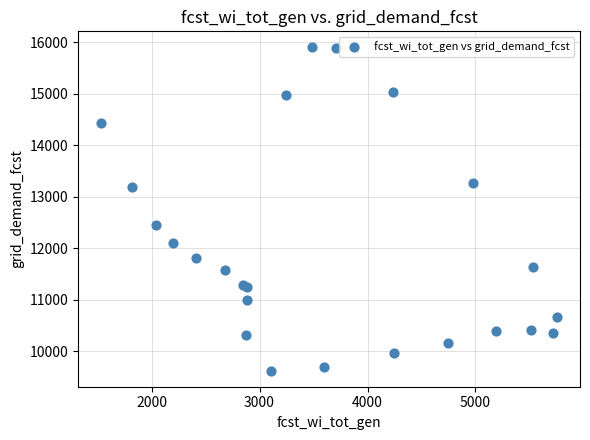

What Y value in the scatter plot is closest to 12760?

12450